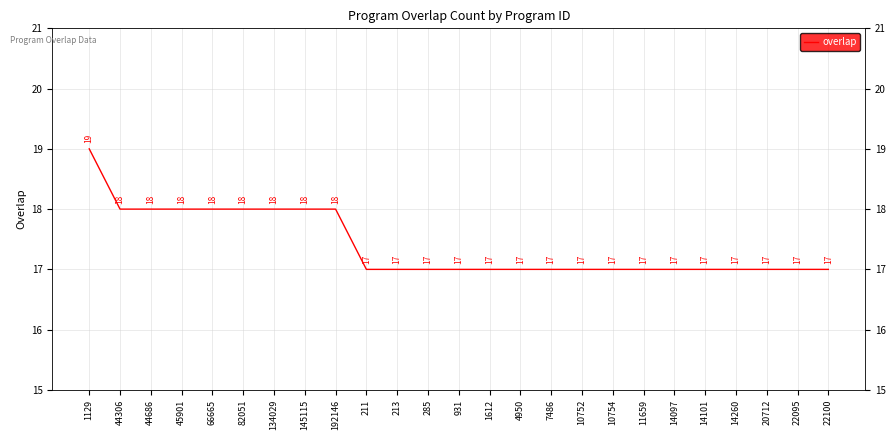

What is the ratio of the value at 44306 to the value at 22100?

1.1